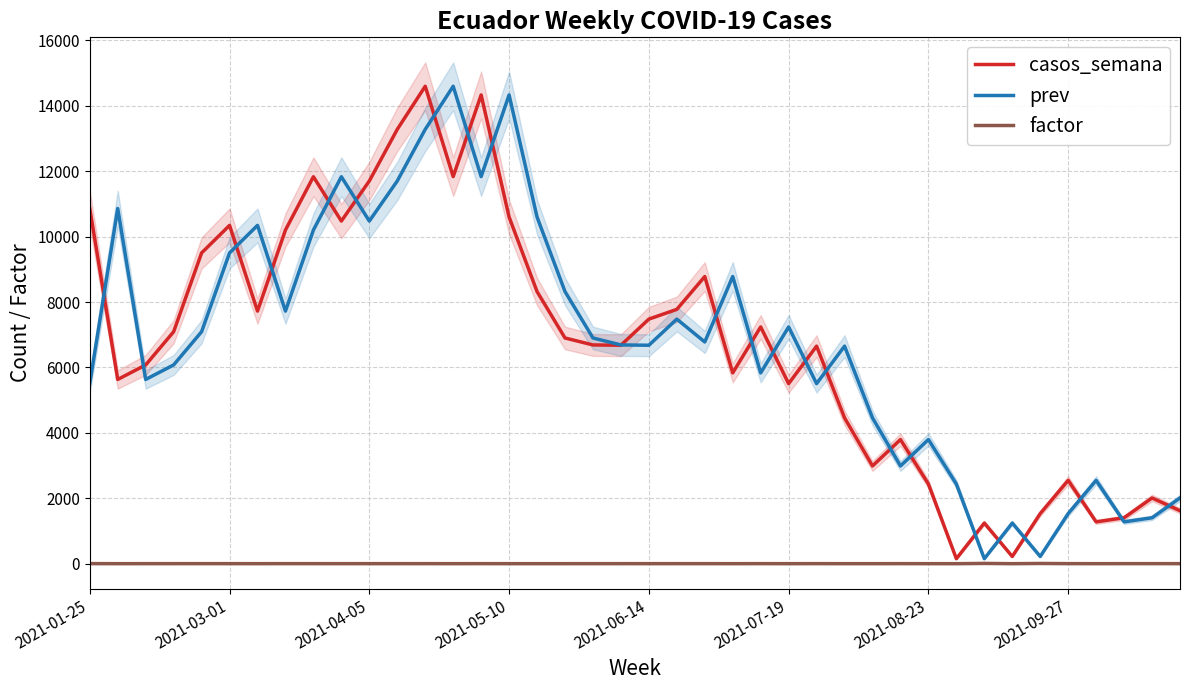

Reading right to left, extract all data points from this chart.

casos_semana: 1620.0	2009.0	1404.0	1279.0	2547.0	1533.0	220.0	1243.0	152.0	2435.0	3795.0	2988.0	4459.0	6652.0	5505.0	7239.0	5834.0	8780.0	7776.0	7478.0	6679.0	6688.0	6901.0	8320.0	10599.0	14332.0	11835.0	14597.0	13280.0	11702.0	10476.0	11831.0	10202.0	7723.0	10344.0	9502.0	7092.0	6077.0	5633.0	10860.0
prev: 2009.0	1404.0	1279.0	2547.0	1533.0	220.0	1243.0	152.0	2435.0	3795.0	2988.0	4459.0	6652.0	5505.0	7239.0	5834.0	8780.0	6779.0	7478.0	6679.0	6688.0	6901.0	8320.0	10599.0	14332.0	11835.0	14597.0	13280.0	11702.0	10476.0	11831.0	10202.0	7723.0	10344.0	9502.0	7092.0	6077.0	5633.0	10860.0	5514.0
factor: 0.8	1.4	1.1	0.5	1.7	7.0	0.2	8.2	0.1	0.6	1.3	0.7	0.7	1.2	0.8	1.2	0.7	1.1	1.0	1.1	1.0	1.0	0.8	0.8	0.7	1.2	0.8	1.1	1.1	1.1	0.9	1.2	1.3	0.7	1.1	1.3	1.2	1.1	0.5	2.0